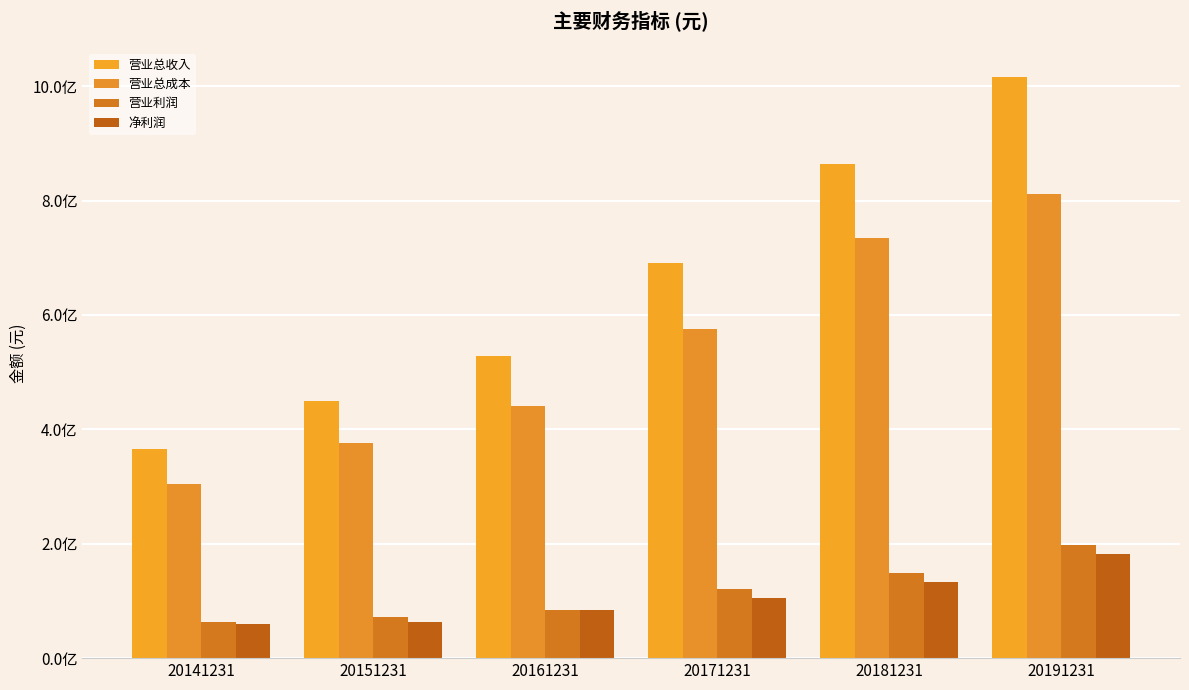

What is the sum of all 净利润 values?

626189086.0